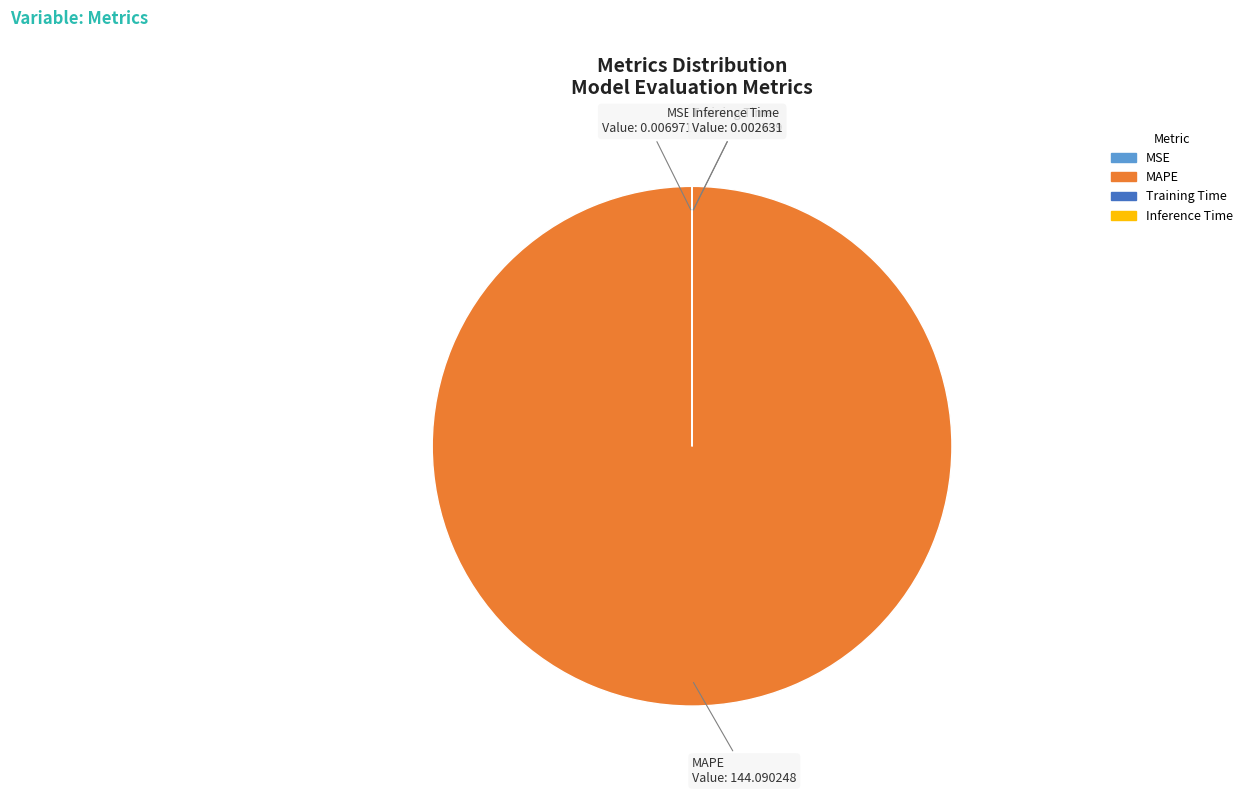

Does any single category account for the majority?

Yes